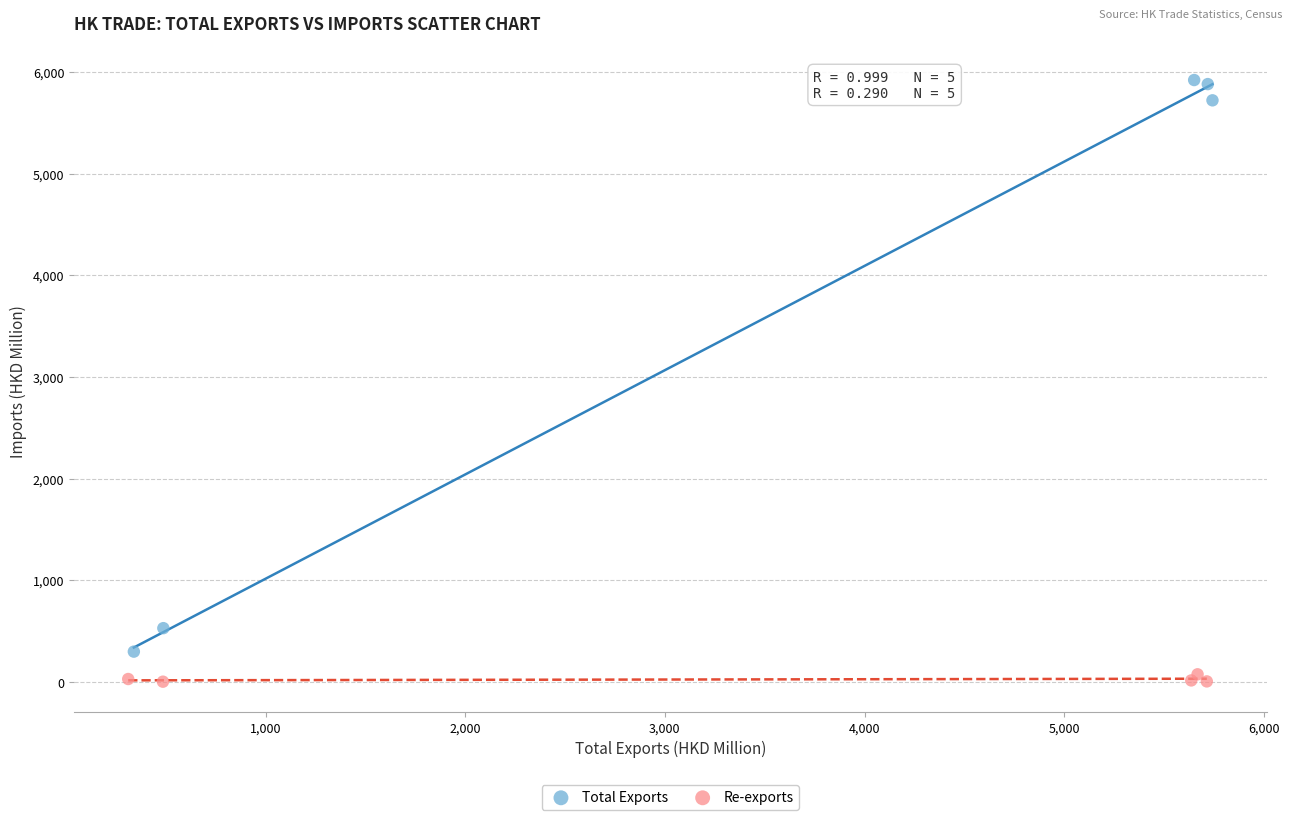

Which series reaches the minimum Y coordinate?

Re-exports